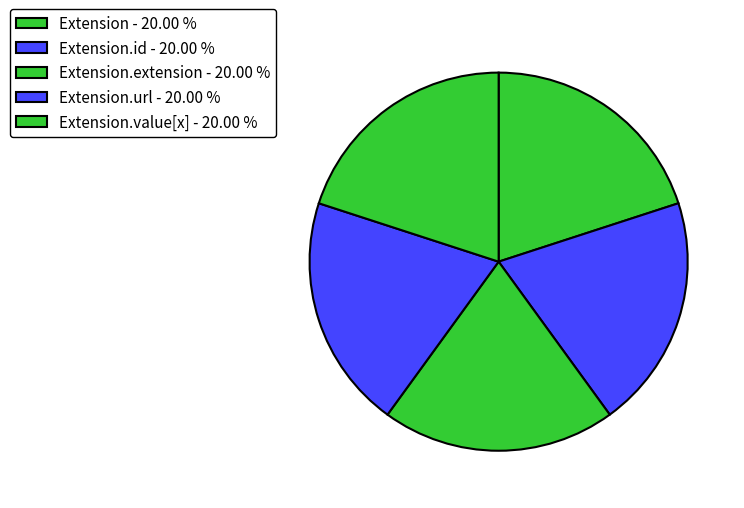

How many segments does this pie chart have?

5